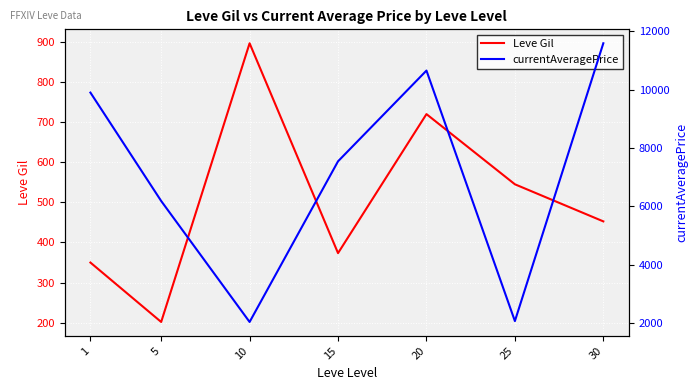

Which series has the widest spread of values?

currentAveragePrice